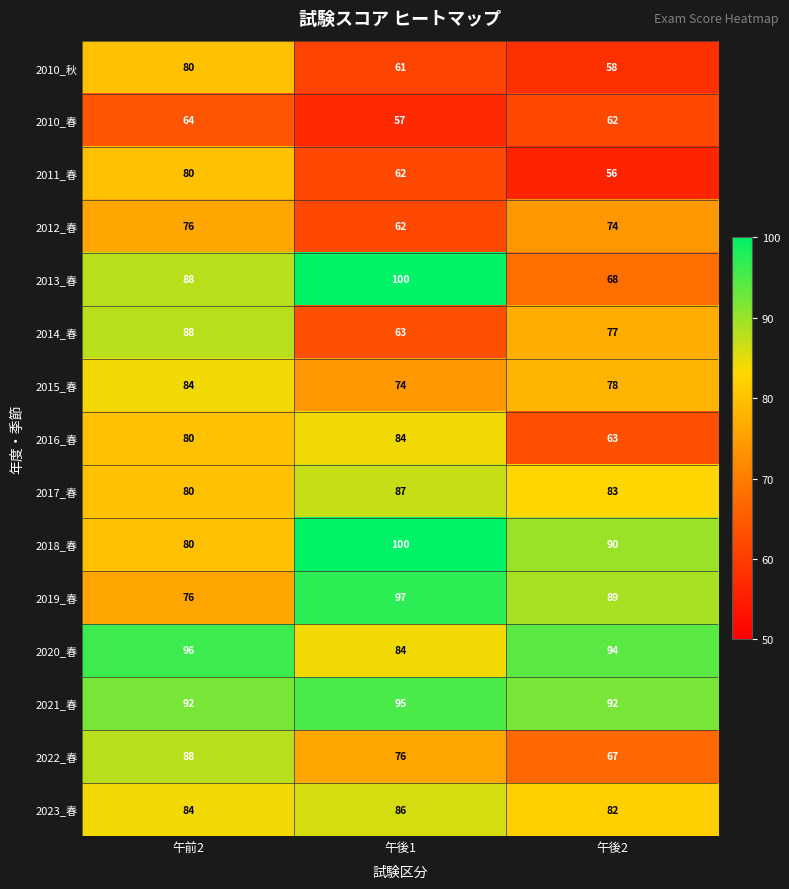

The 2020_春 series shows 58 at 午後1. True or false?

False